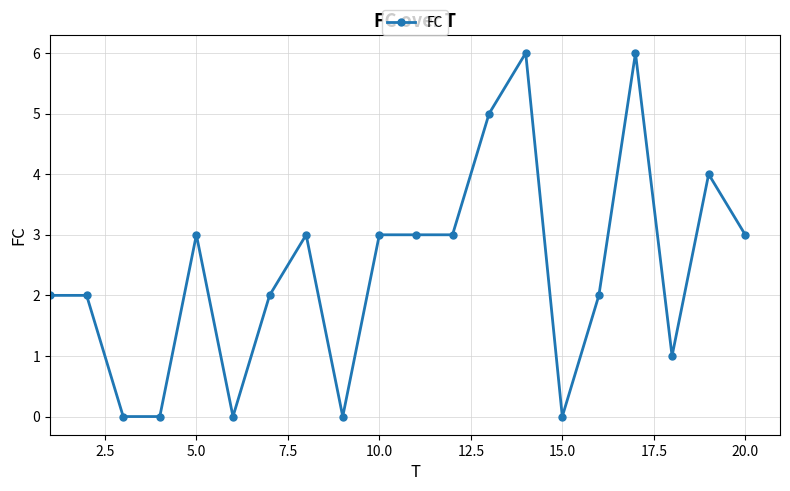

True or false: the data has more than 1 interior local peaks.

True